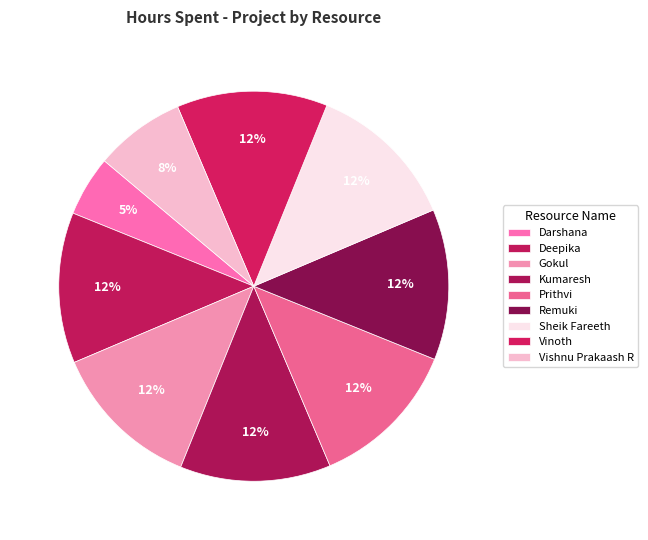

Is it true that Deepika is 12% of the pie?

True